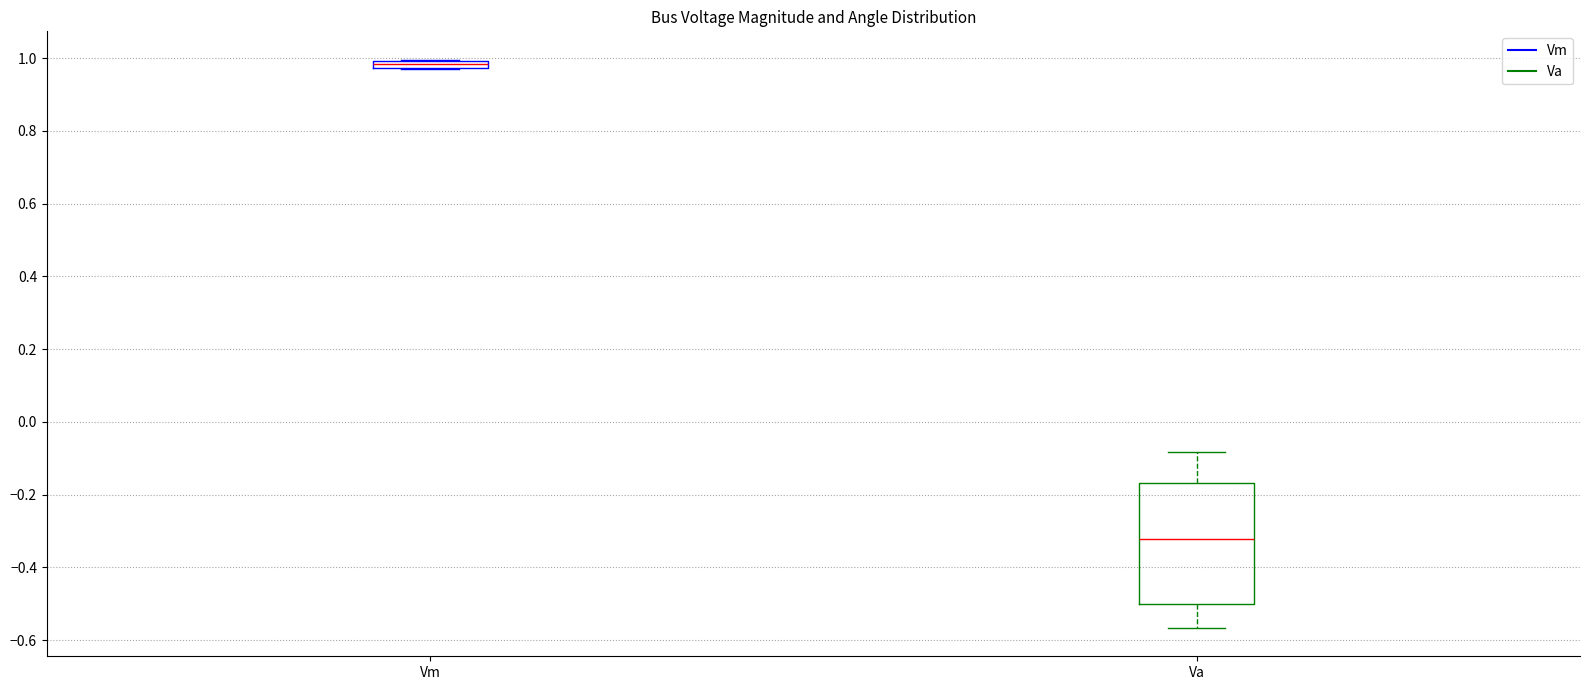

Which box is the tallest, from its lower edge to its upper edge?

Va